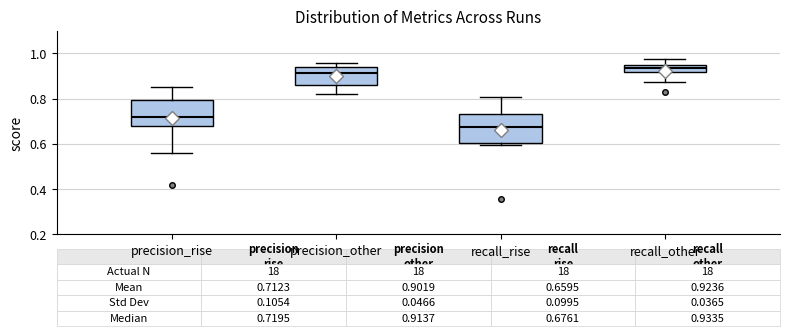

Which box has the lowest median line?

recall_rise